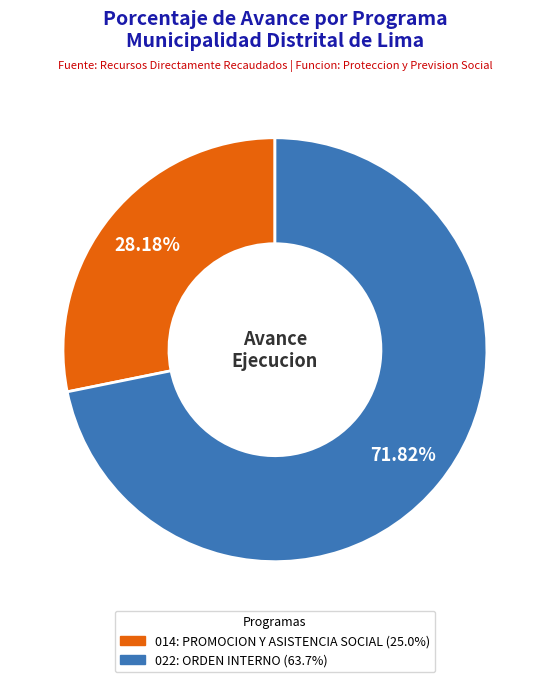

Between 014: PROMOCION Y ASISTENCIA SOCIAL and 022: ORDEN INTERNO, which is larger?

022: ORDEN INTERNO